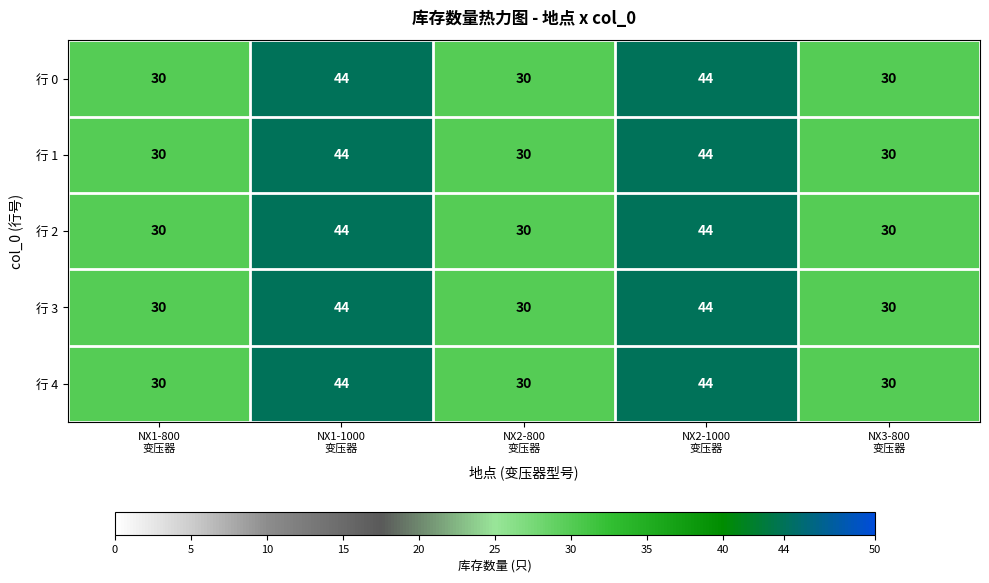

What is the lowest value of the 行 0 series?

30